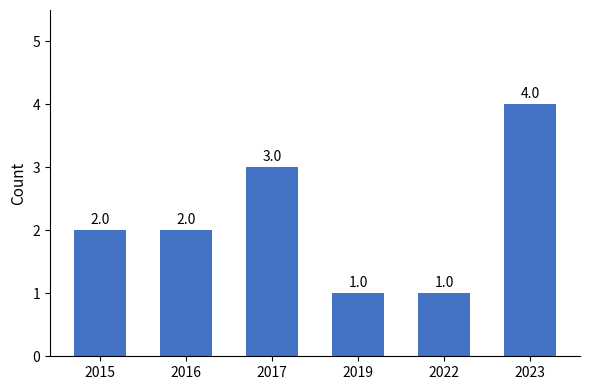

What is the minimum value shown in the chart?

1